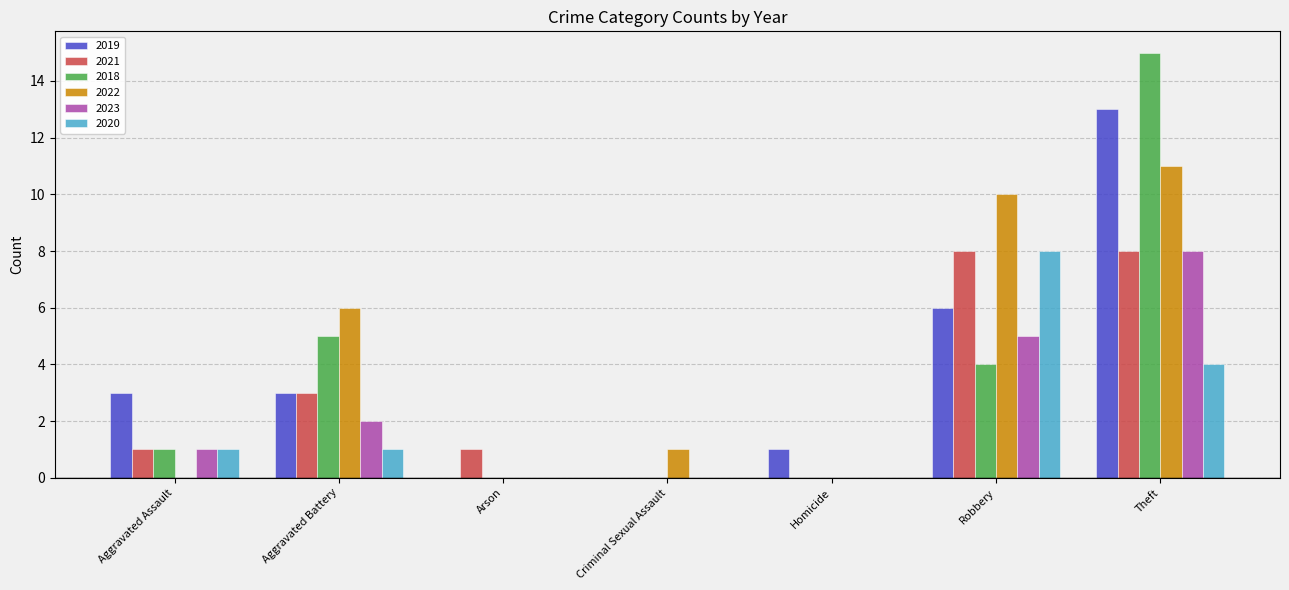

Between Arson and Robbery, which series saw the biggest shift?

2022